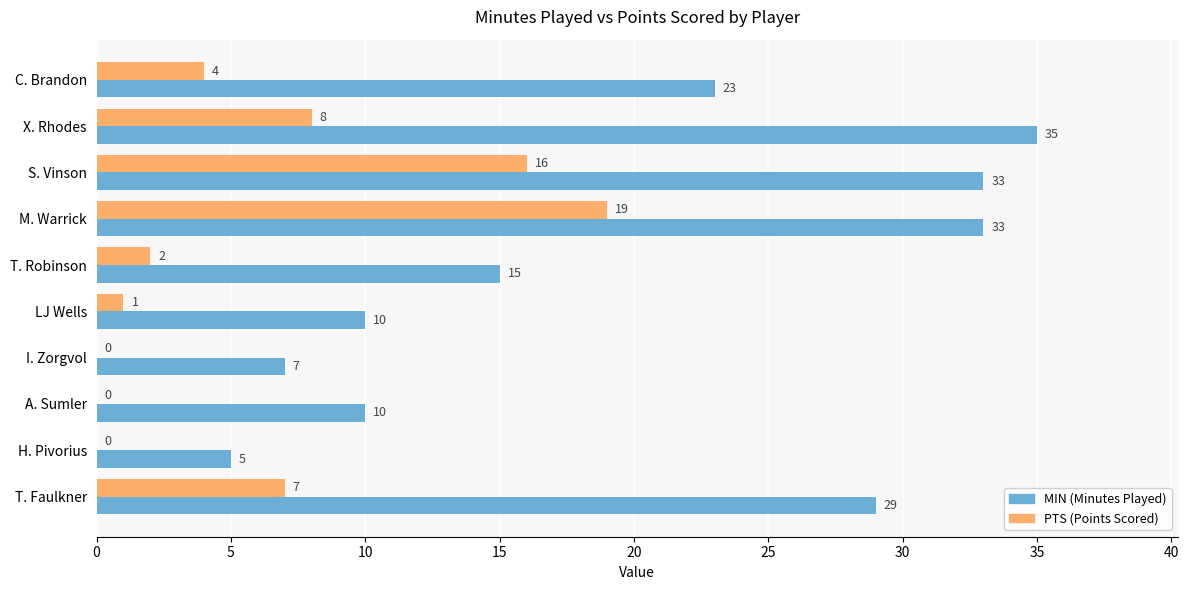

What is the maximum value shown in the chart?

35